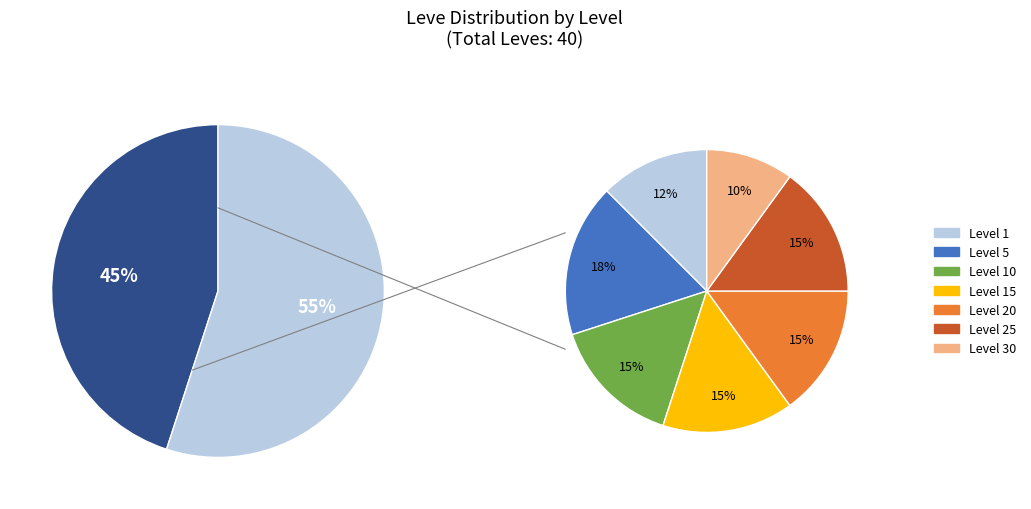

Does Level 1 represent more than half of the total?

No